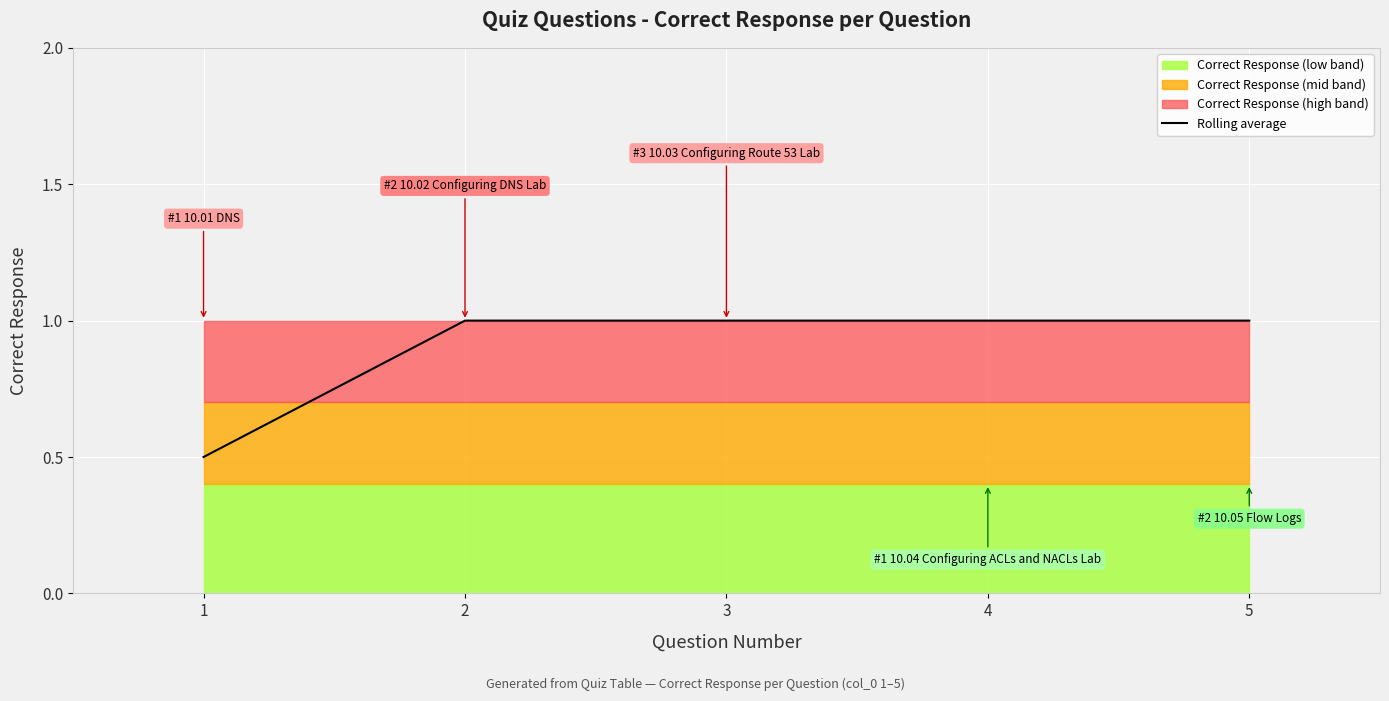

How many values are between 1 and 2?

4